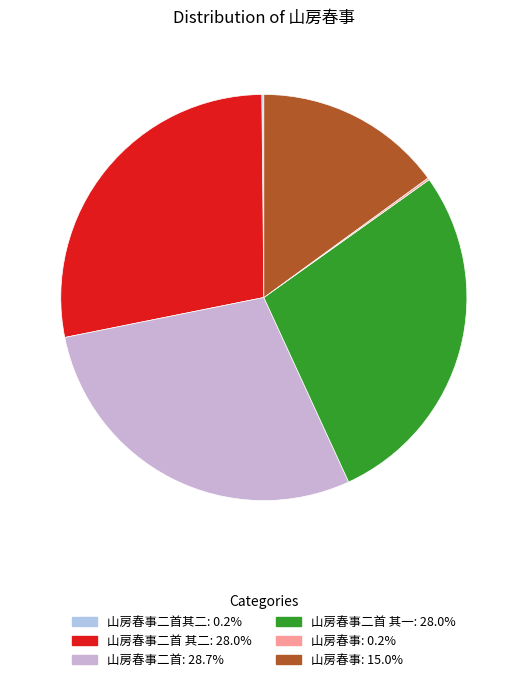

Rank the categories by value from highest to lowest.

山房春事二首, 山房春事二首 其二, 山房春事二首 其一, 山房春事, 山房春事二首其二, 山房春事